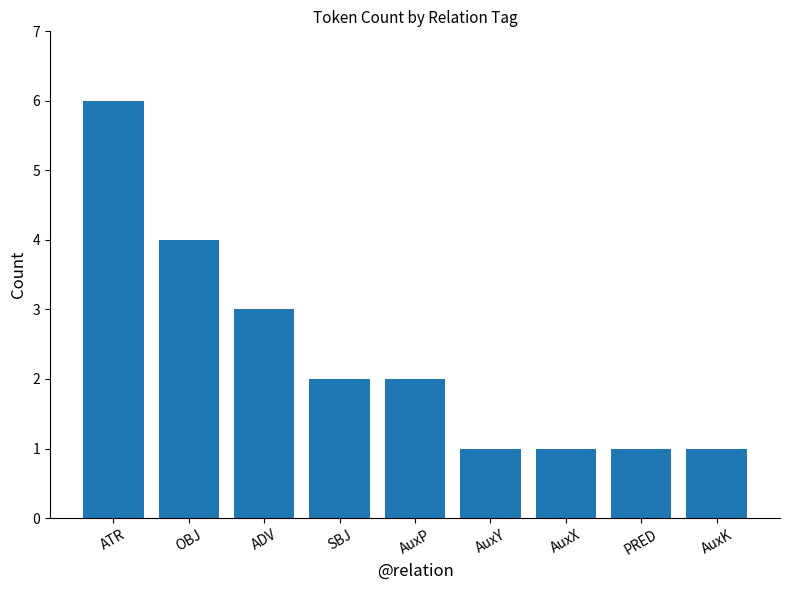

What is the sum of all values?

21